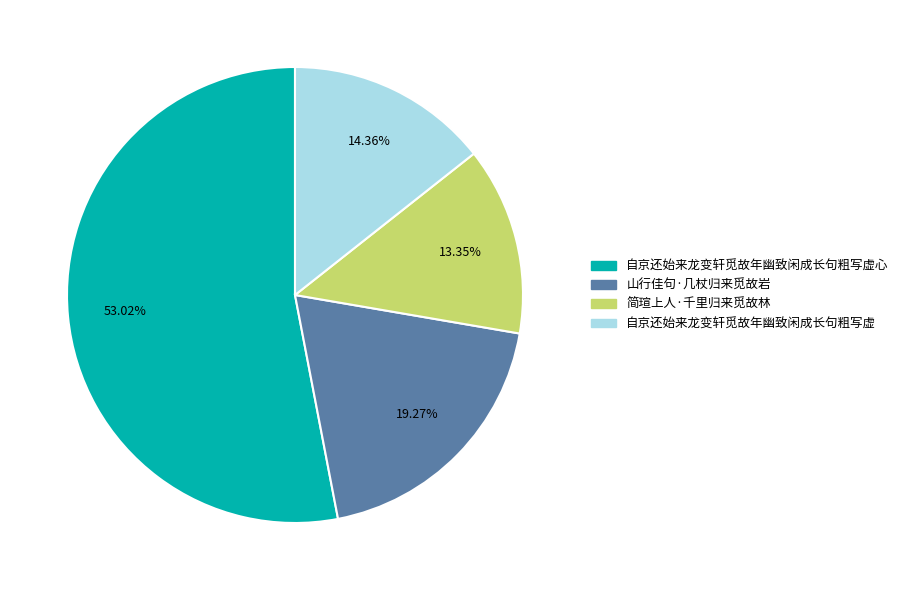

What percentage do 山行佳句·几杖归来觅故岩 and 自京还始来龙变轩觅故年幽致闲成长句粗写虚 together represent?

33.6%